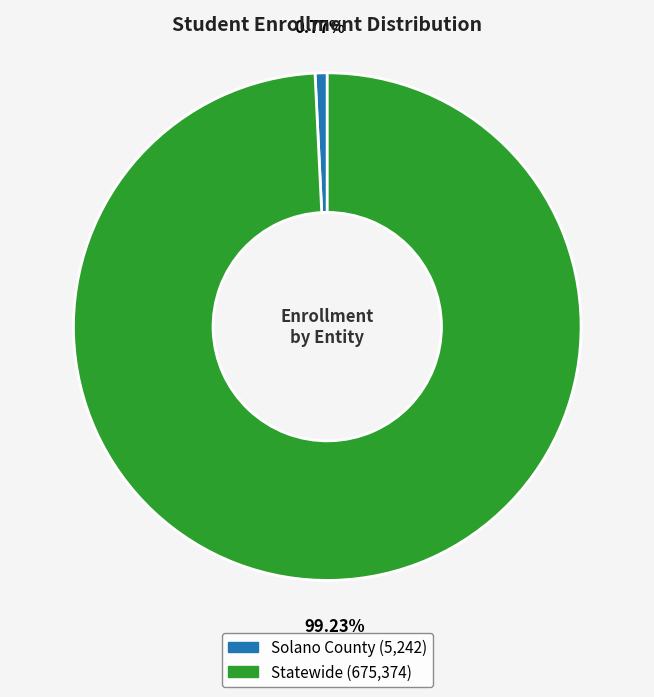

How many segments does this pie chart have?

2